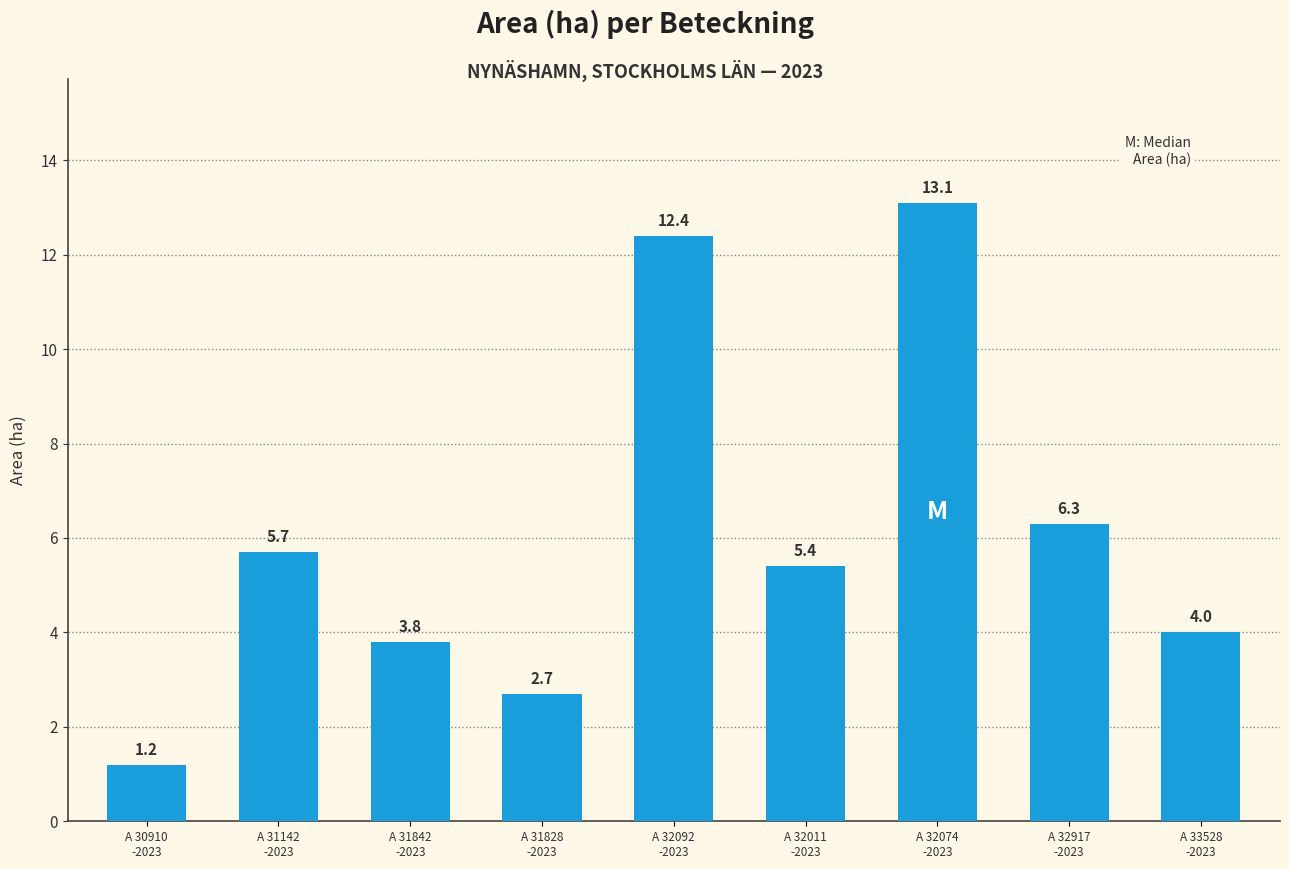

Approximately how many times larger is the value at A 32074
-2023 compared to A 31142
-2023?

2.3